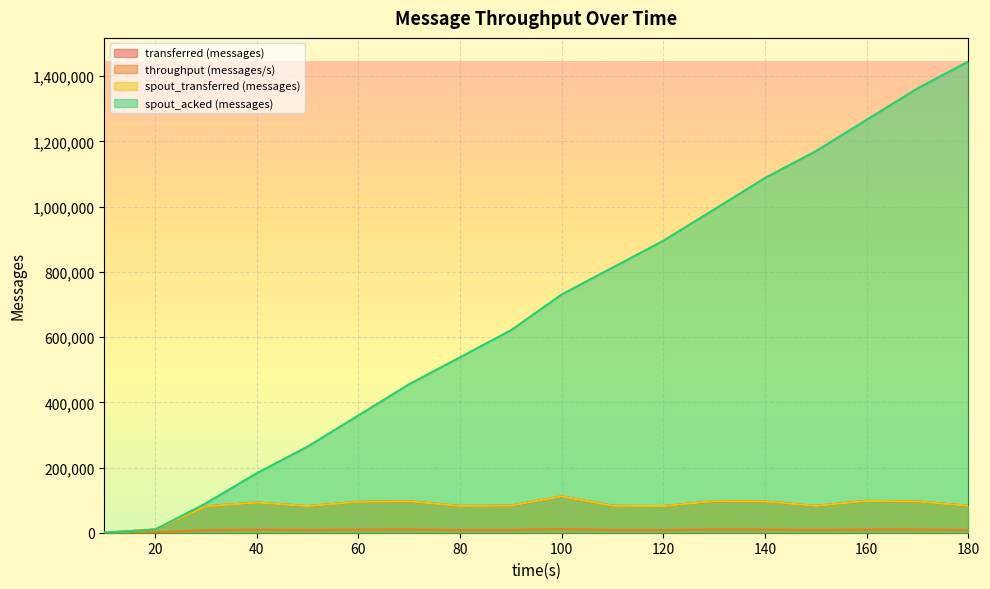

What is the value of the transferred (messages) point at the 14th from the left?

95820